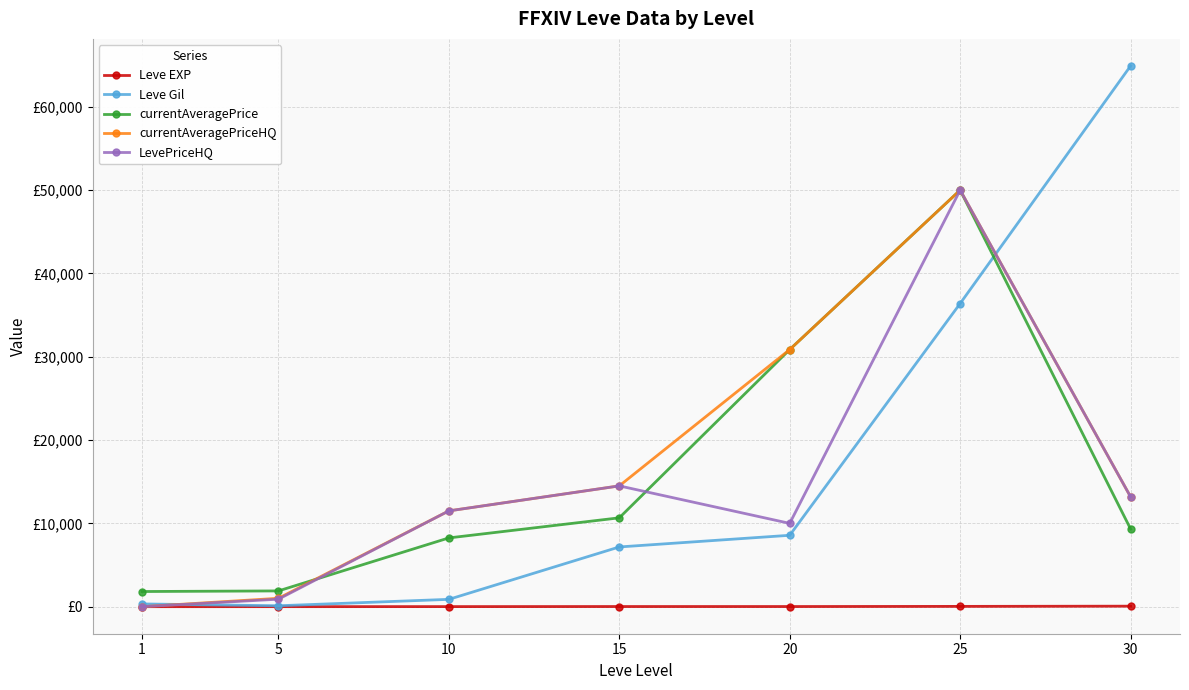

Reading left to right, extract all data points from this chart.

Leve EXP: 1=1	5=3	10=9	15=18	20=17	25=36	30=62
Leve Gil: 1=330	5=110	10=880	15=7170	20=8570	25=36390	30=64910
currentAveragePrice: 1=1820	5=1893	10=8255	15=10666	20=30866	25=50000	30=9330
currentAveragePriceHQ: 1=0	5=1007	10=11500	15=14500	20=30866	25=50000	30=13190
LevePriceHQ: 1=0	5=900	10=11500	15=14500	20=10000	25=50000	30=13190